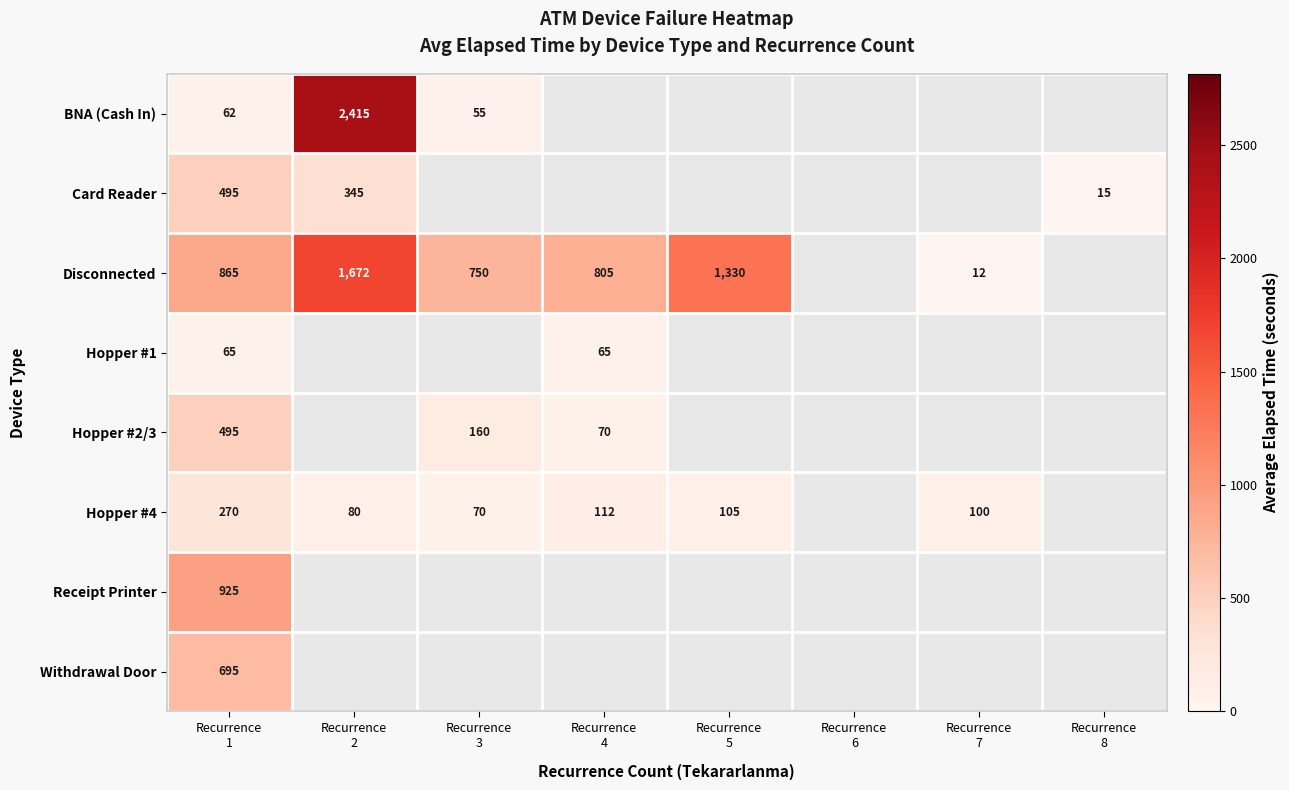

Count the number of categories in the chart.

8